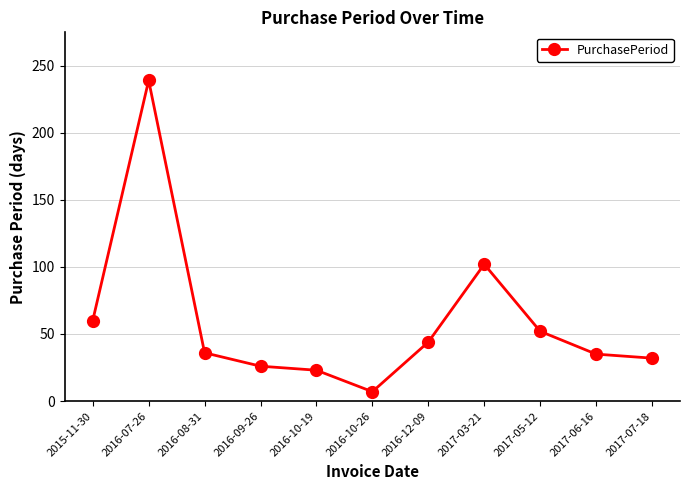

Which has a higher value, 2015-11-30 or 2016-09-26?

2015-11-30